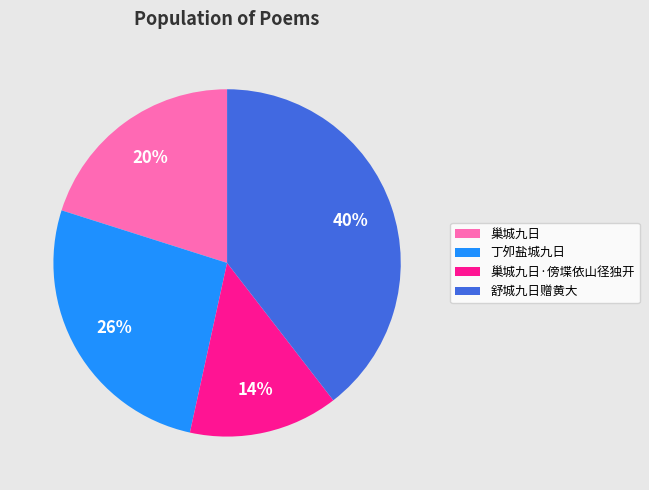

To the nearest percent, what portion does 巢城九日 represent?

20%